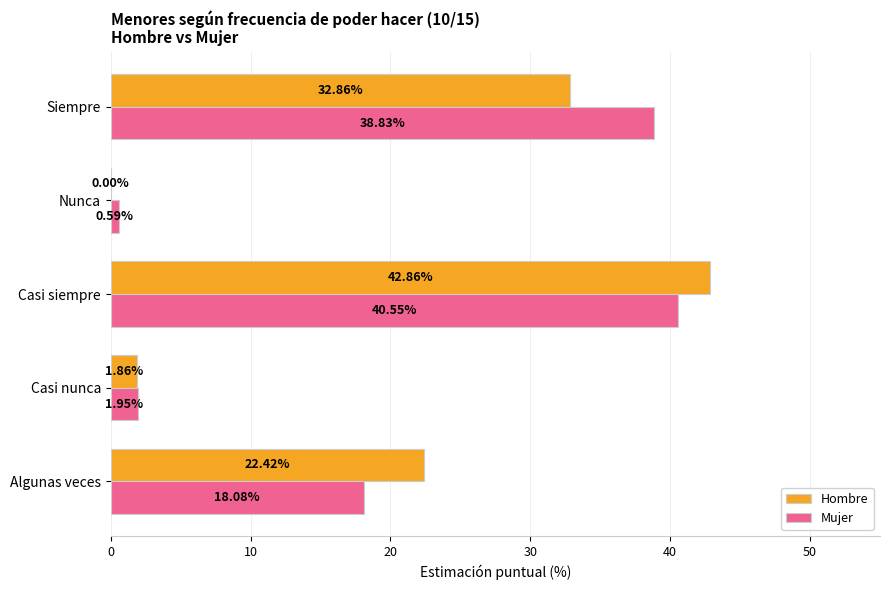

What is the sum of all Hombre values?

100.0